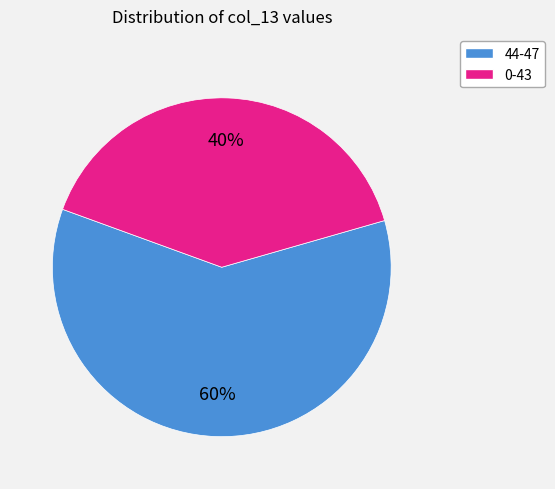

To the nearest percent, what is the average slice percentage?

50%